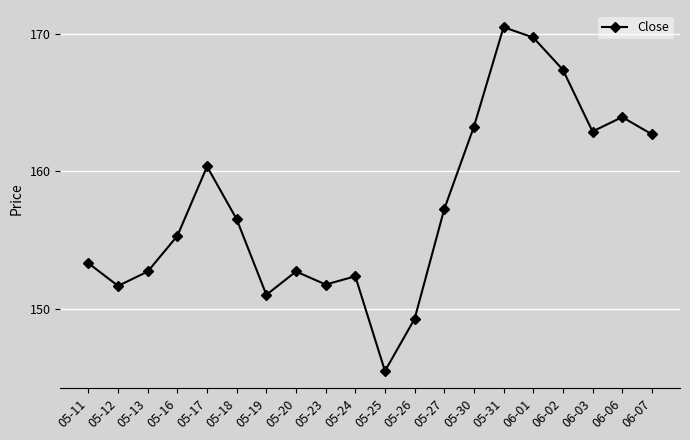

What is the label of the 1st point from the right?

06-07